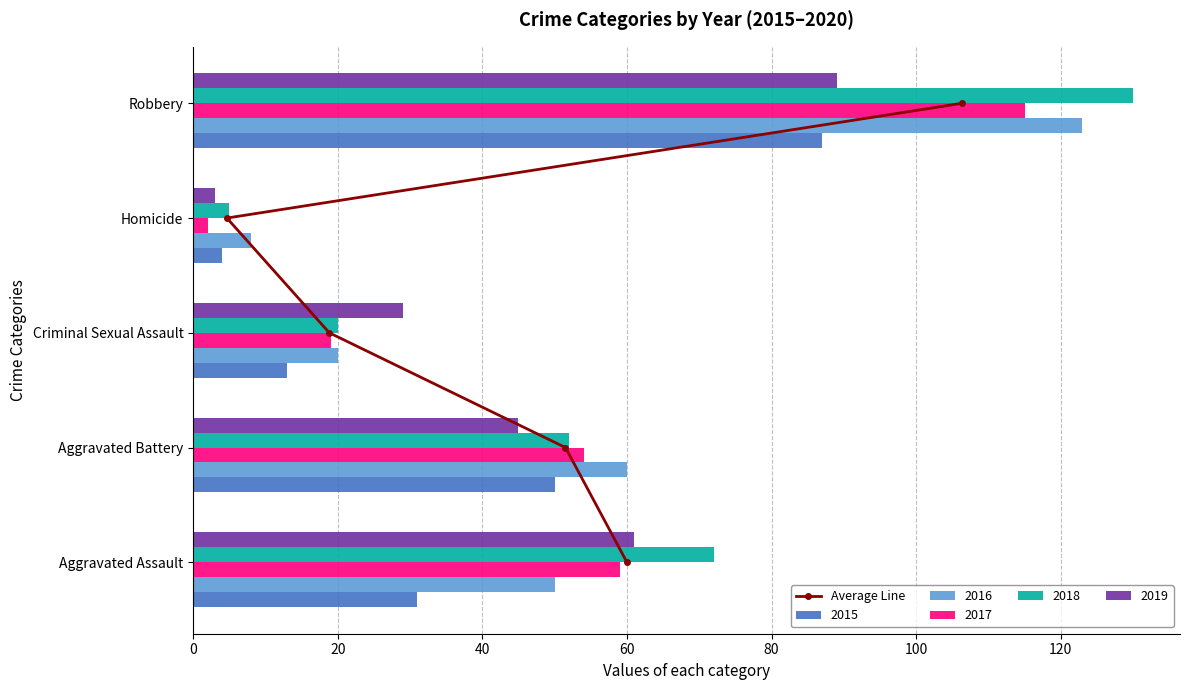

Are the bars grouped side by side (vs. stacked)?

No